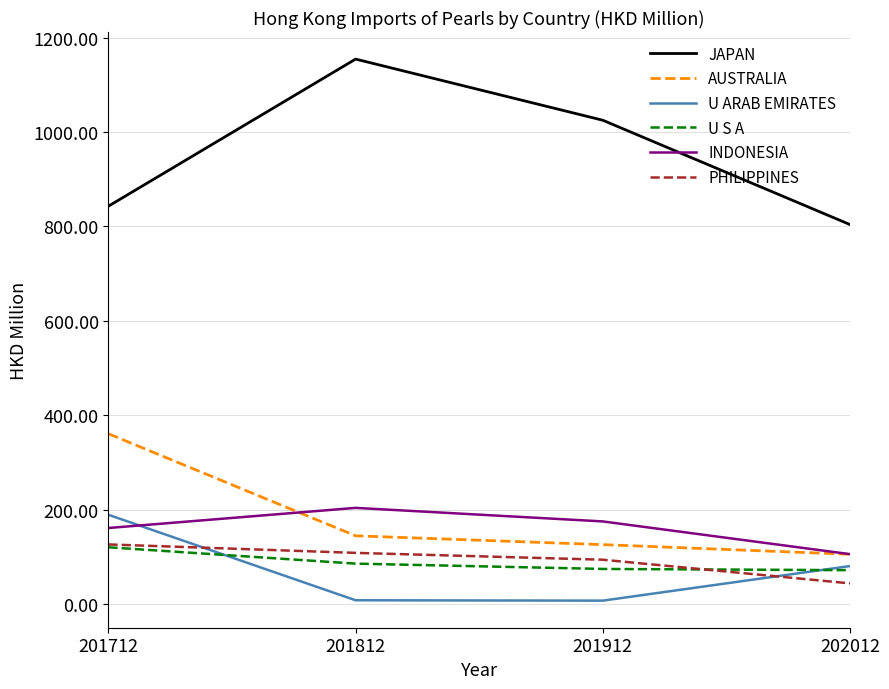

Between 201812 and 201912, which series saw the biggest shift?

JAPAN